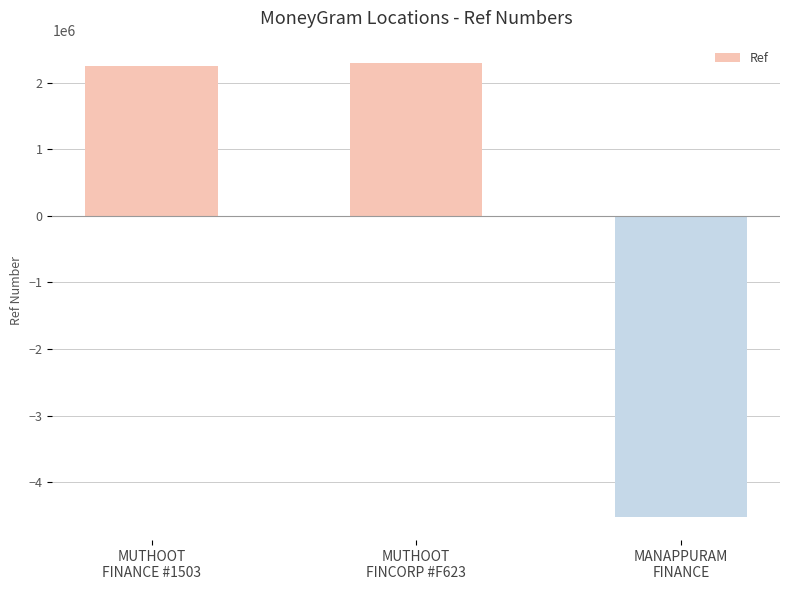

What is the greatest value displayed?

2287419.3